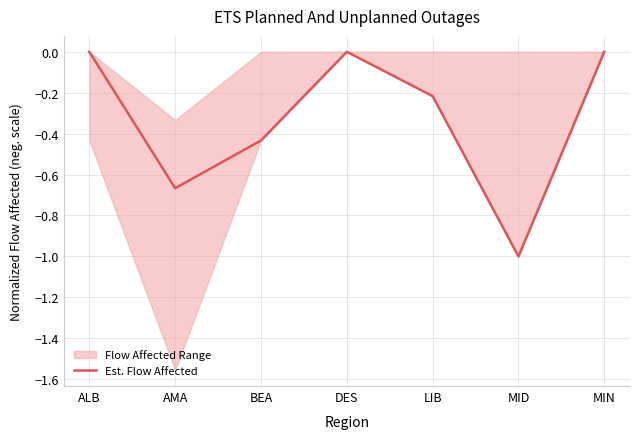

Which label corresponds to the smallest value in the chart?

MID